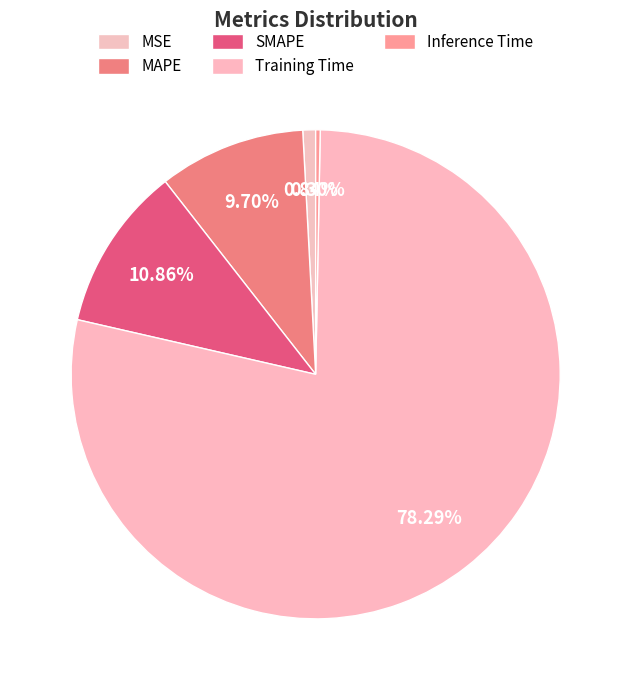

Which slice represents more than half of the pie?

Training Time